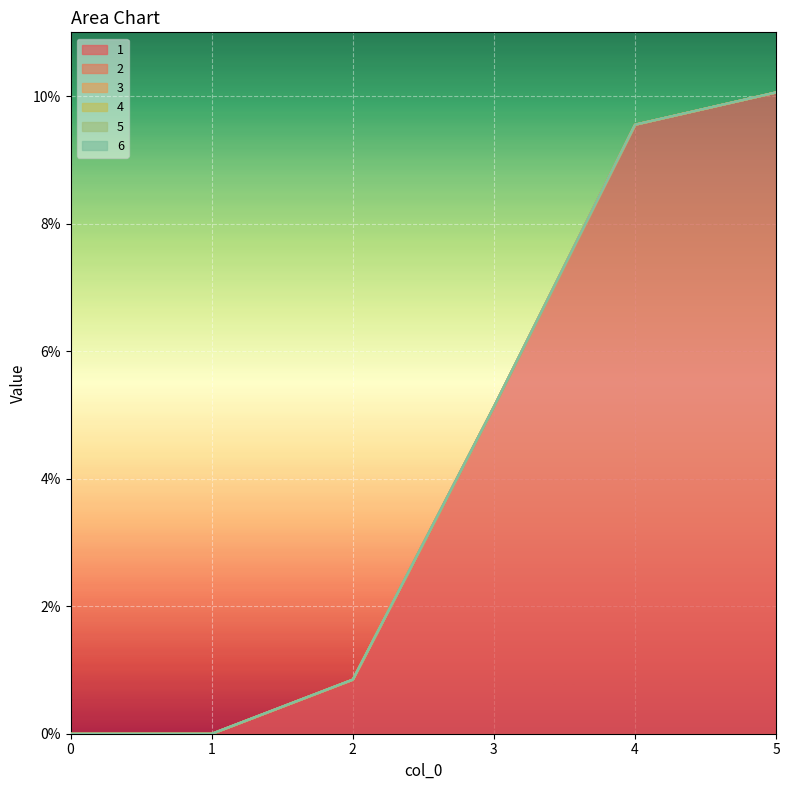

True or false: 1 has more than 0 interior local peaks.

False